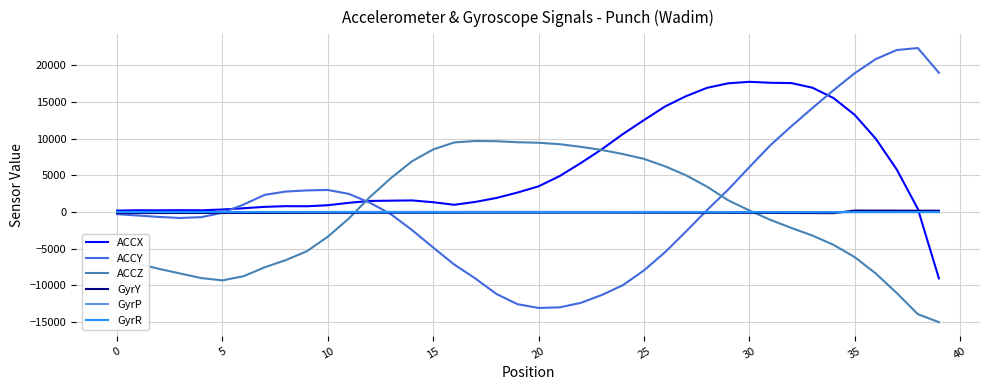

Which series has the largest total across all categories?

ACCX